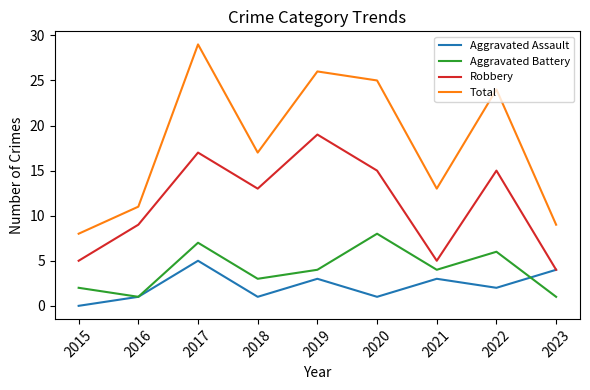

What are all the series names shown in the legend?

Aggravated Assault, Aggravated Battery, Robbery, Total